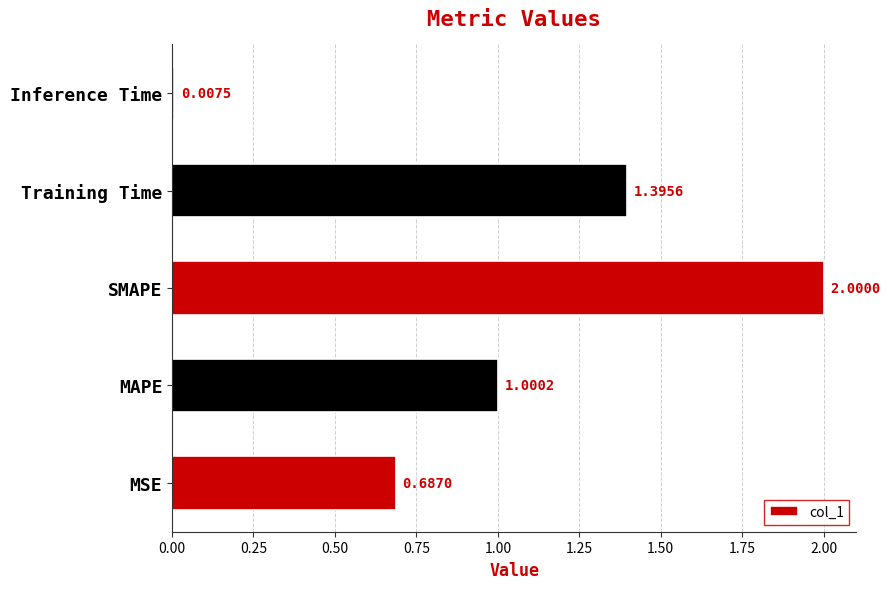

Which has a higher value, MSE or Inference Time?

MSE